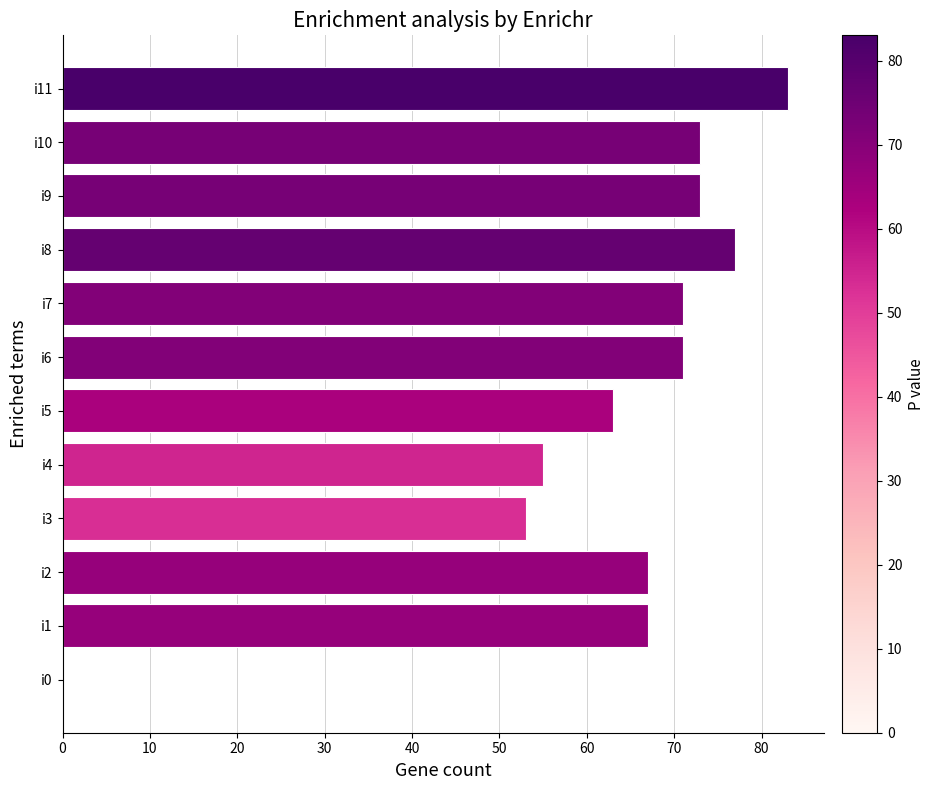

True or false: the data shows 63 at i5.

True